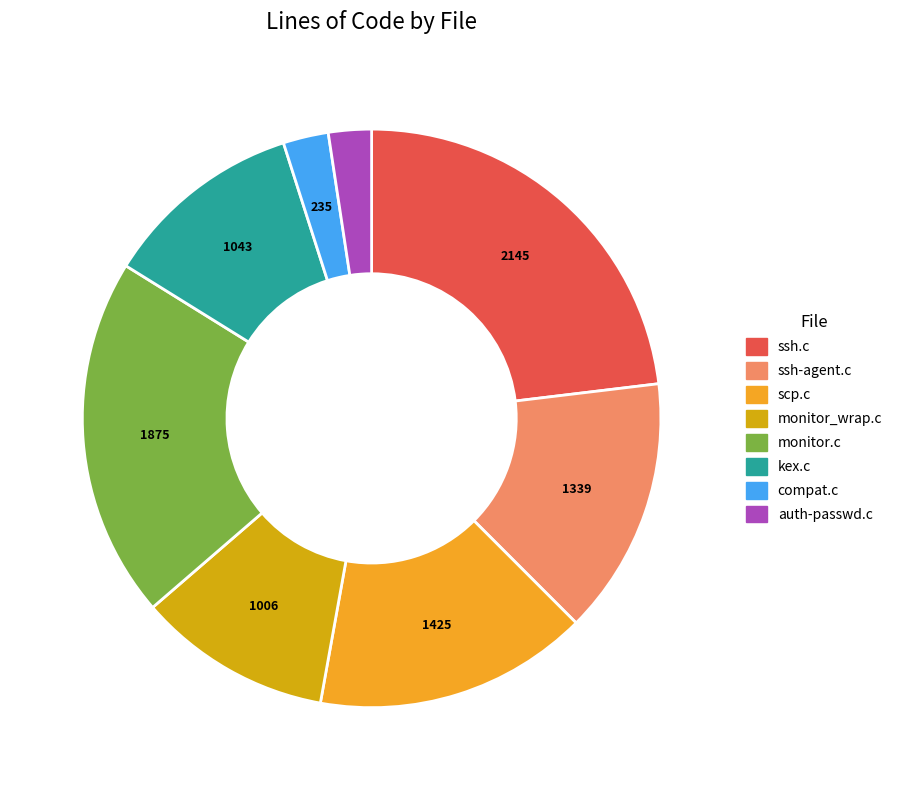

Combined, do kex.c and scp.c account for over 50%?

No